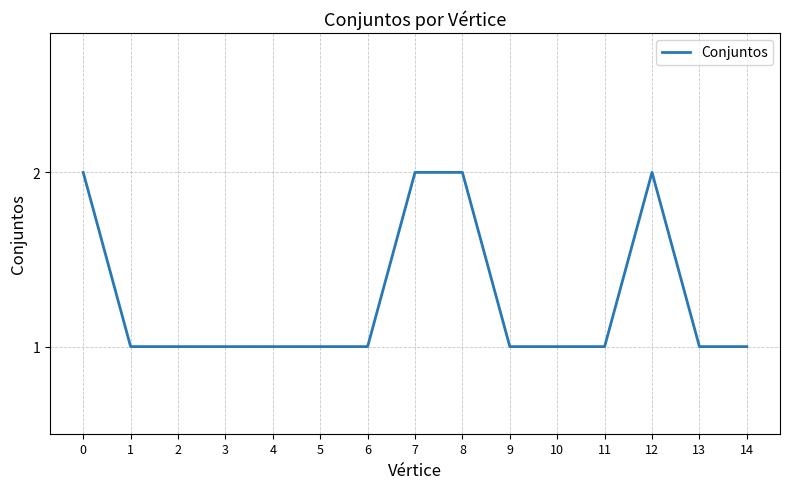

Approximately how many times larger is the value at 8 compared to 9?

2.0